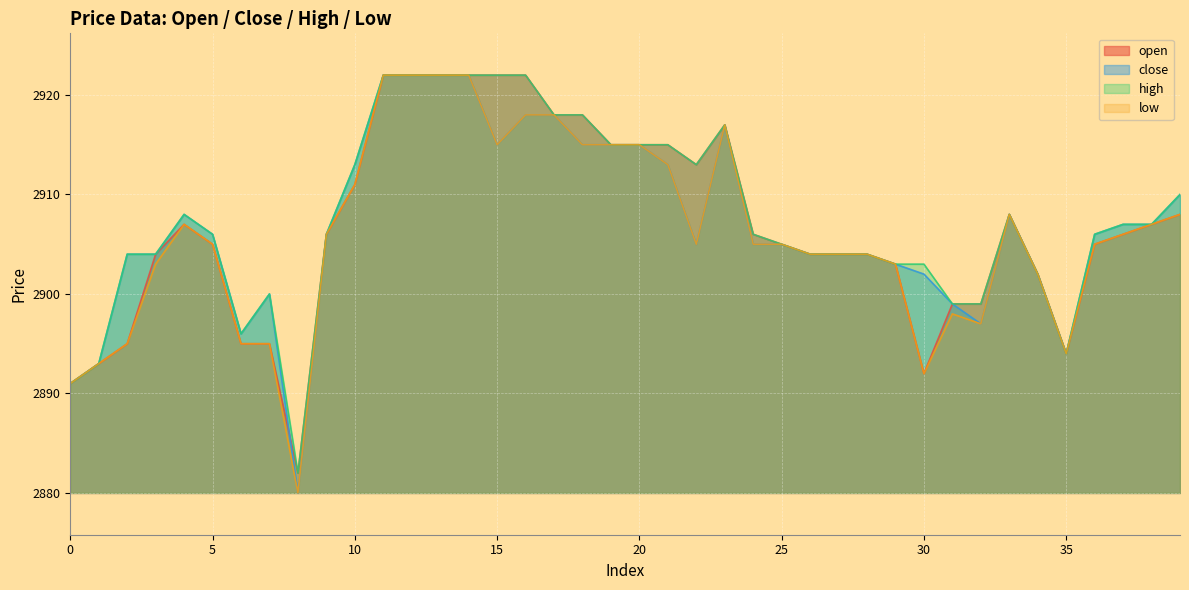

Which series has the largest total across all categories?

high